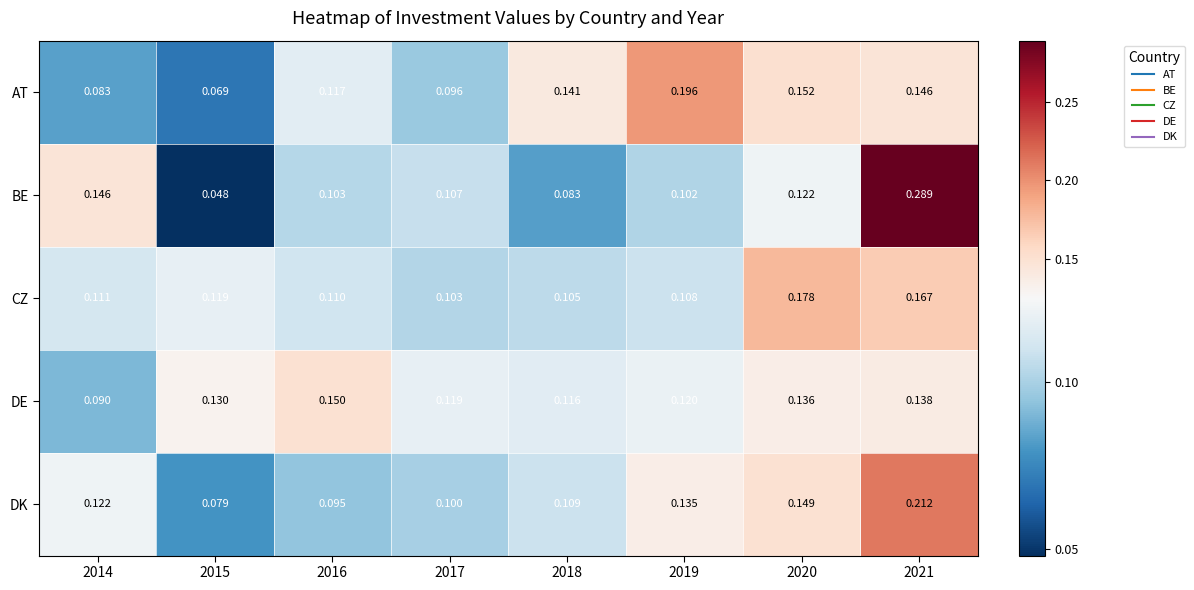

Rank the series by their maximum value, from lowest to highest.

DE, CZ, AT, DK, BE